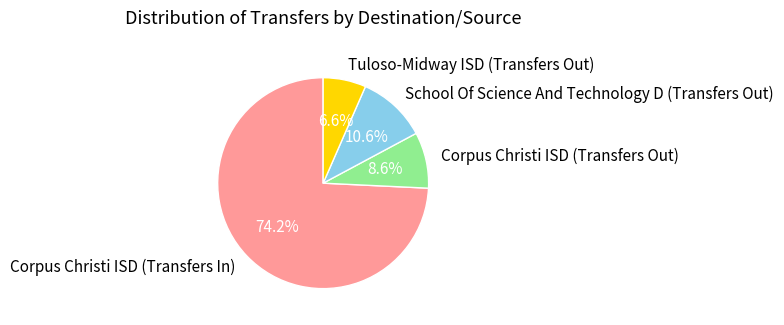

How many segments does this pie chart have?

4